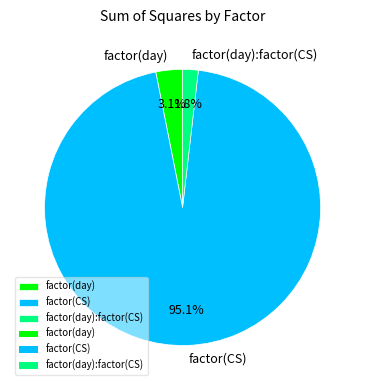

What is the smallest slice in the pie chart?

factor(day):factor(CS)